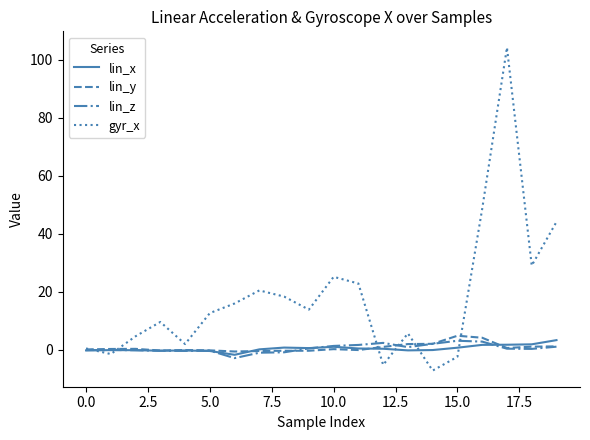

Which series has the largest total across all categories?

gyr_x